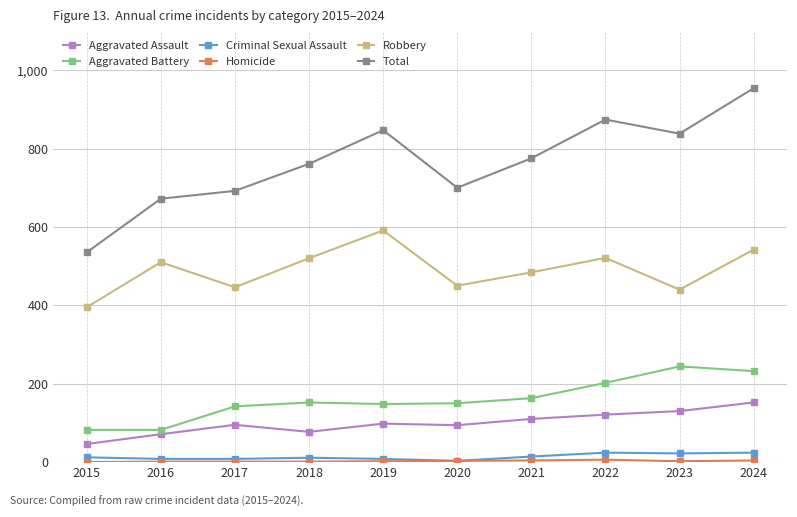

Is it true that Criminal Sexual Assault equals 11 at 2018?

True